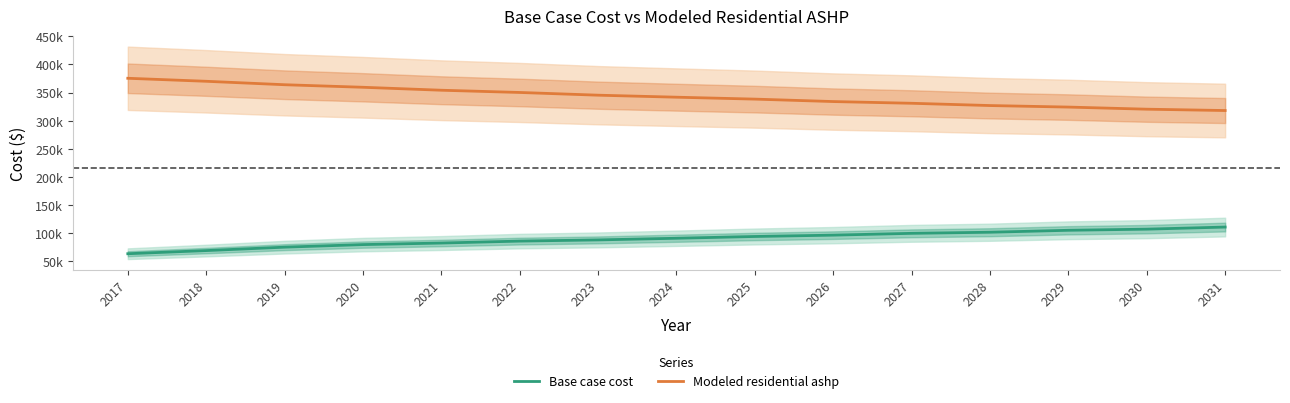

Which category has the highest value in the Base case cost series?

2031